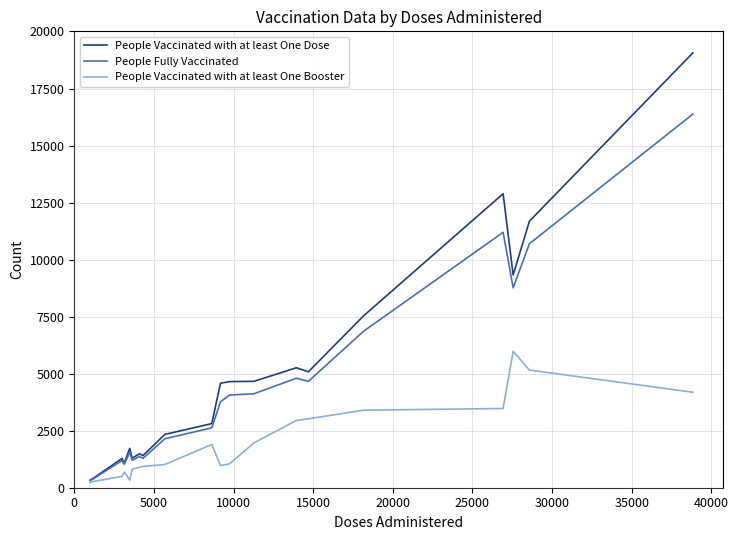

True or false: People Vaccinated with at least One Dose has more than 2 interior local peaks.

True